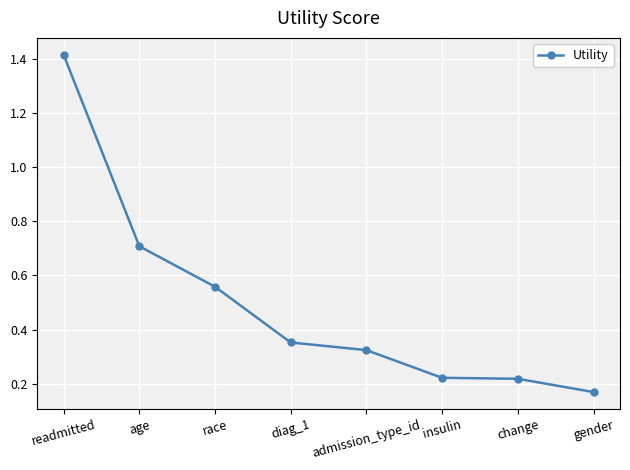

Between change and age, which is larger?

age